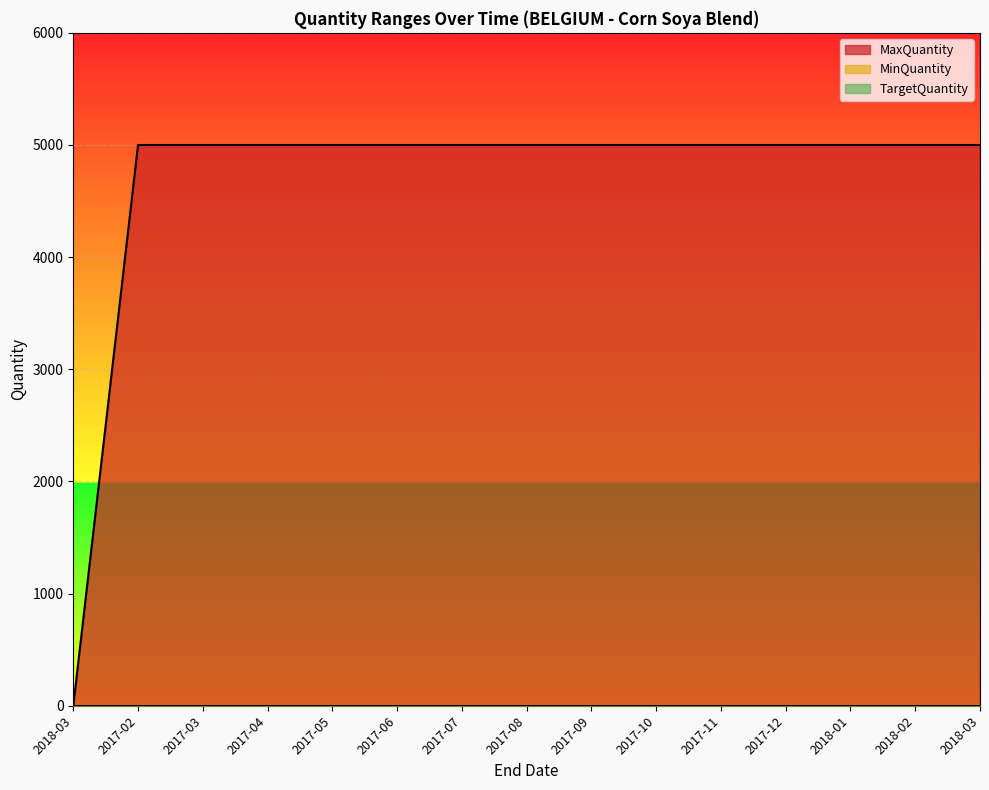

What is the average value of the MaxQuantity series?

4667